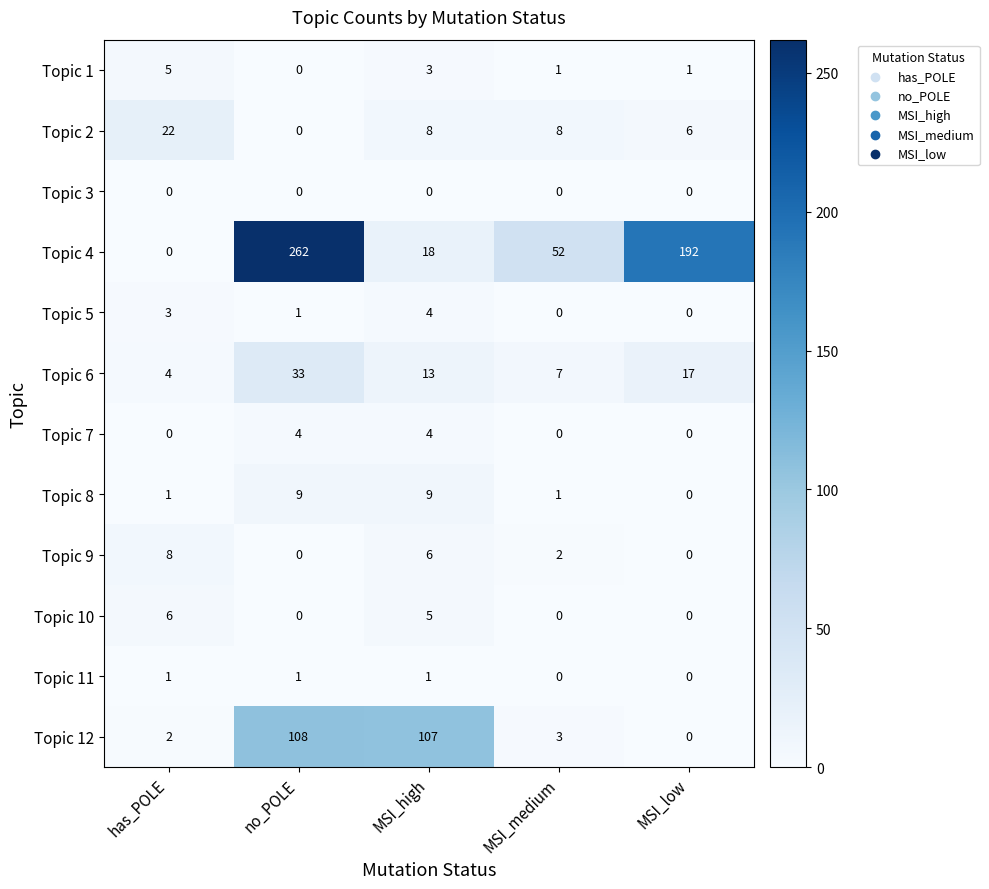

True or false: Topic 8 has a value of 1 at MSI_medium.

True